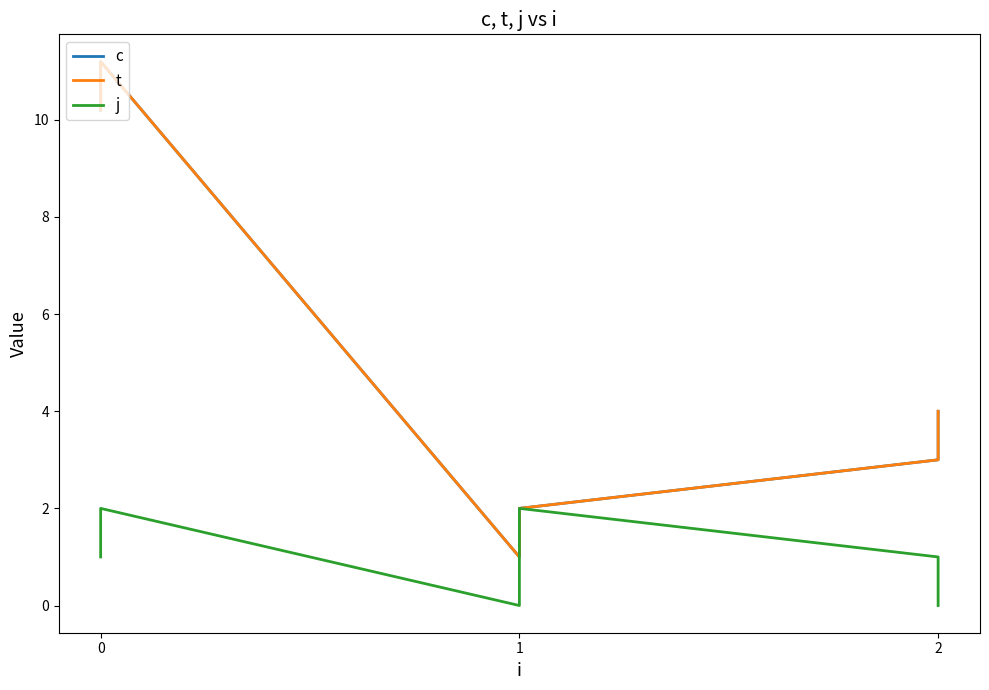

What is the value of the c point at the 4th from the left?

2.0